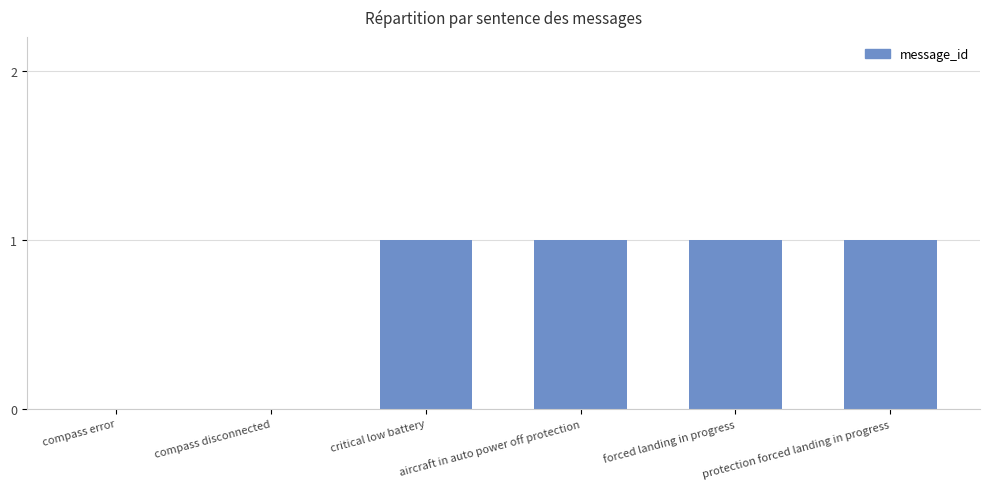

The value at protection forced landing in progress is 1. True or false?

True